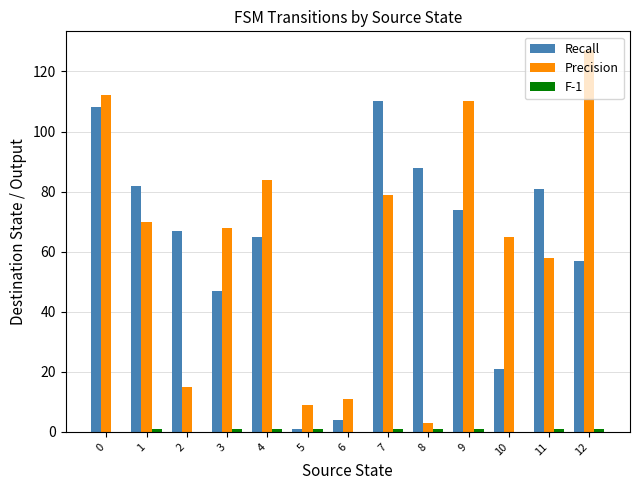

Is it true that Recall equals 14 at 12?

False